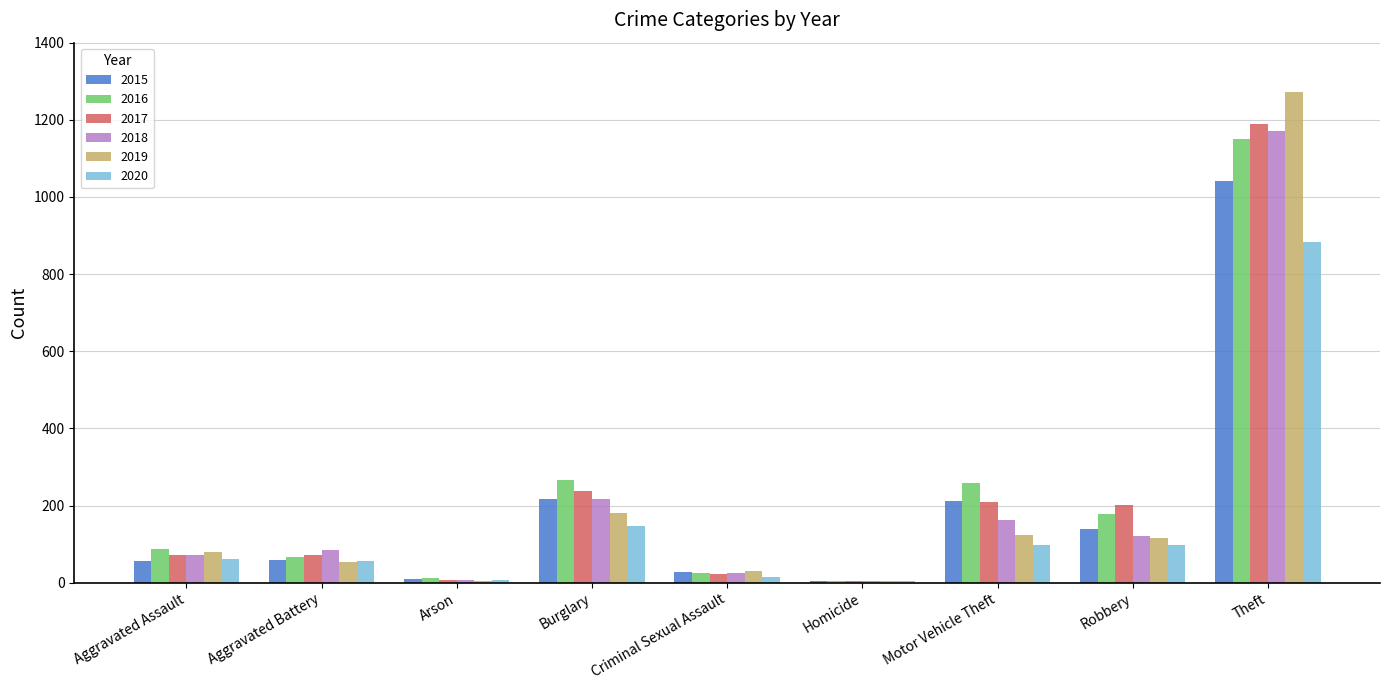

Between Aggravated Battery and Homicide, which series saw the biggest shift?

2018